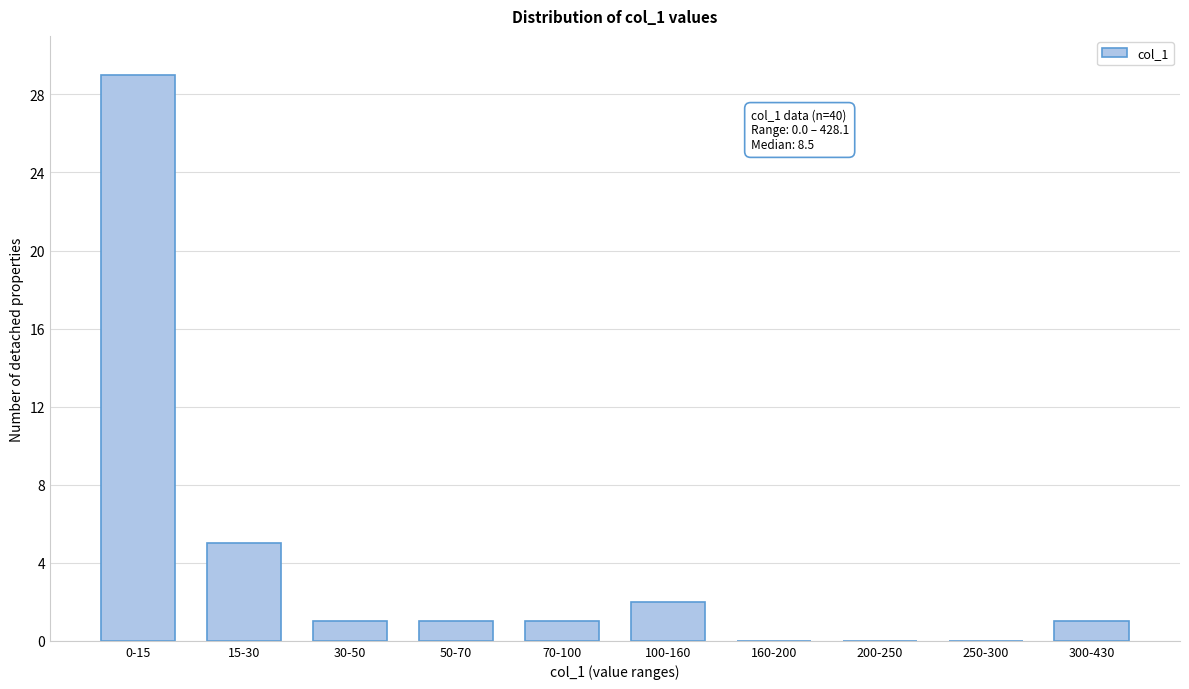

Reading right to left, transcribe all the data shown in this chart.

300-430=1	250-300=0	200-250=0	160-200=0	100-160=2	70-100=1	50-70=1	30-50=1	15-30=5	0-15=29